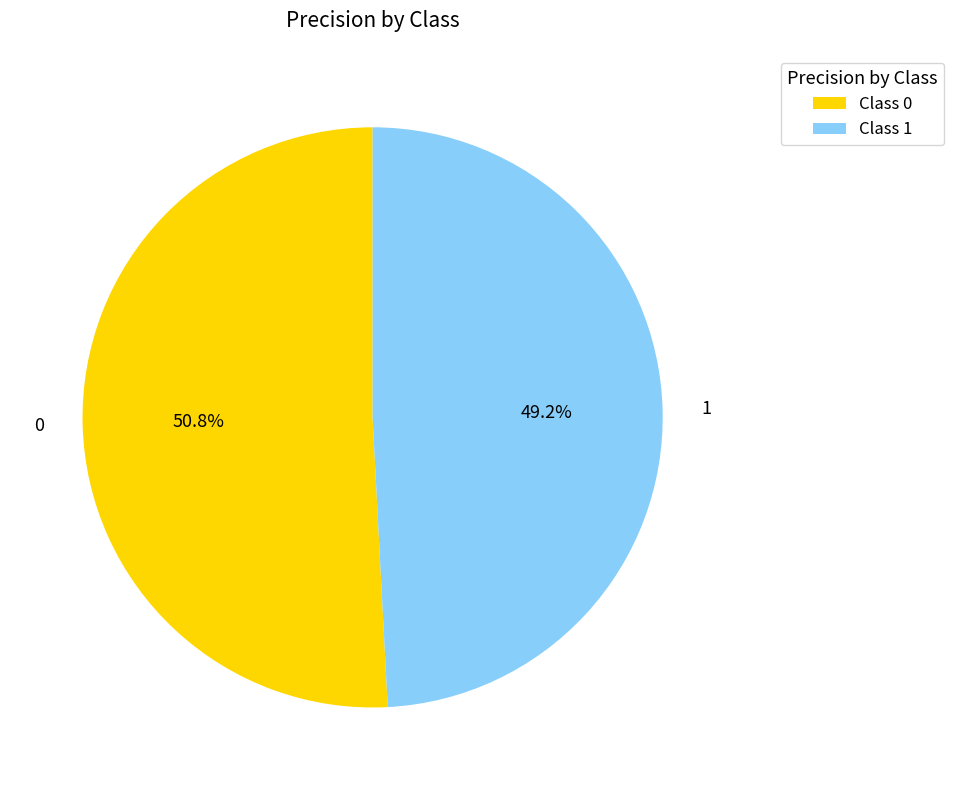

To the nearest percent, what is the difference between the 1 and 0 slice percentages?

2%